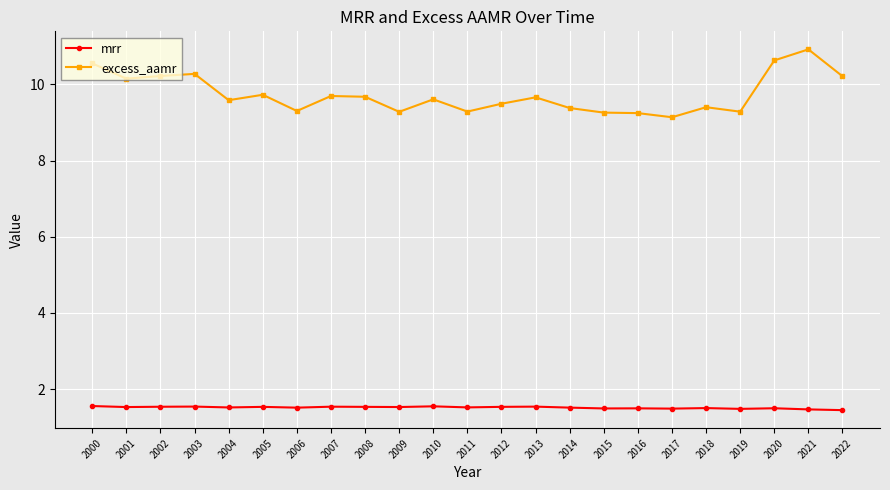

Rank the series at 2016 from highest to lowest value.

excess_aamr, mrr